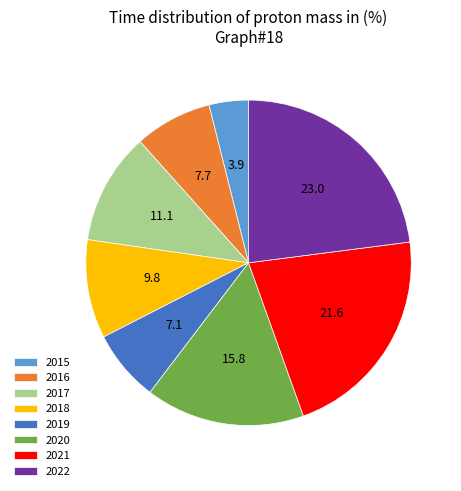

Between 2015 and 2019, which is larger?

2019